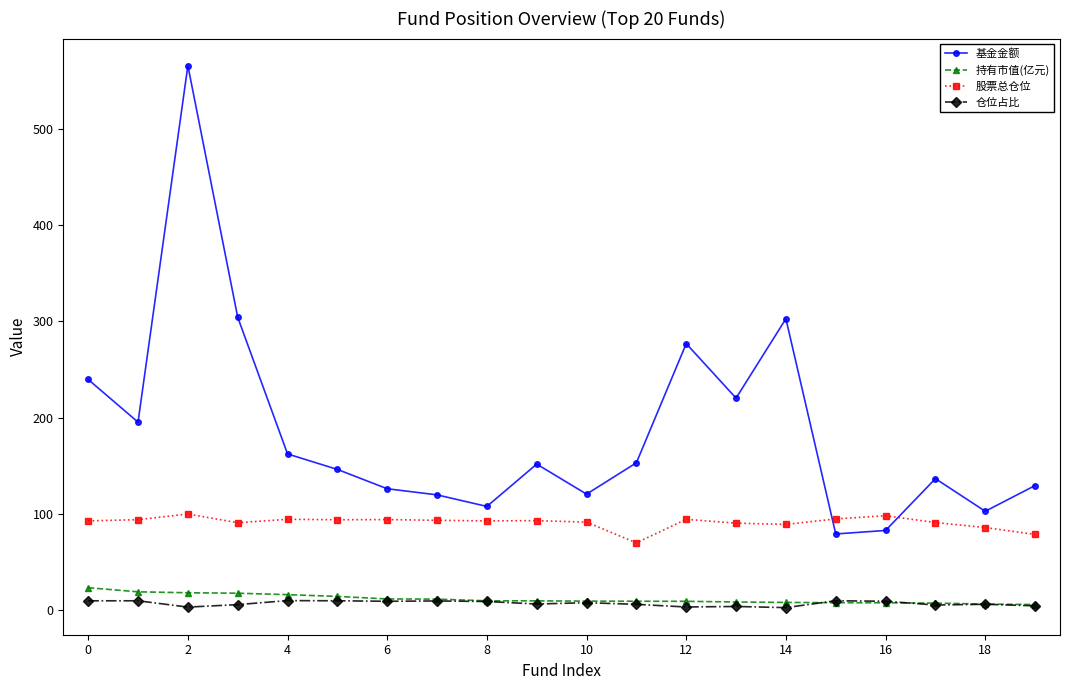

Which series has the largest range (max minus min)?

基金金额